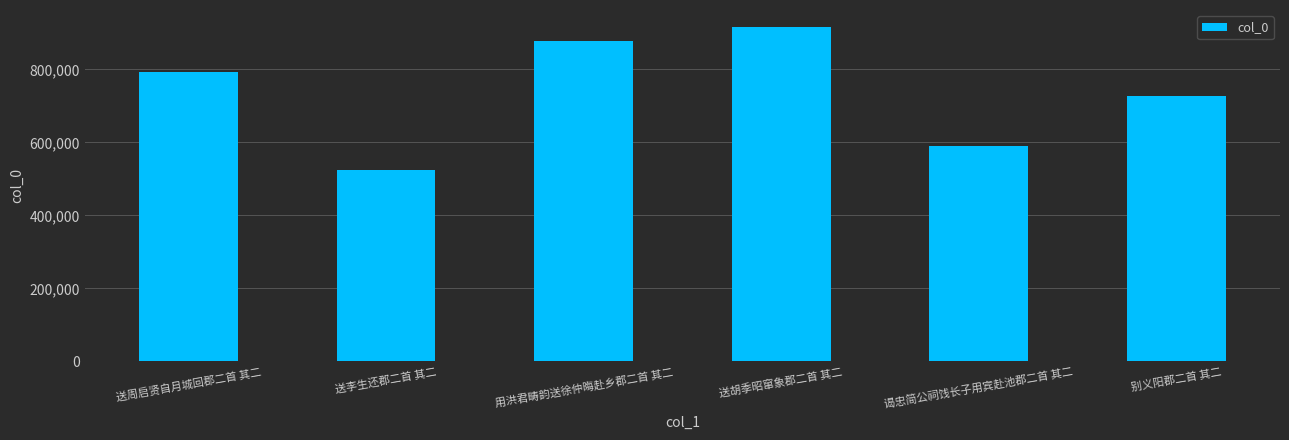

How many data points does each series have?

6